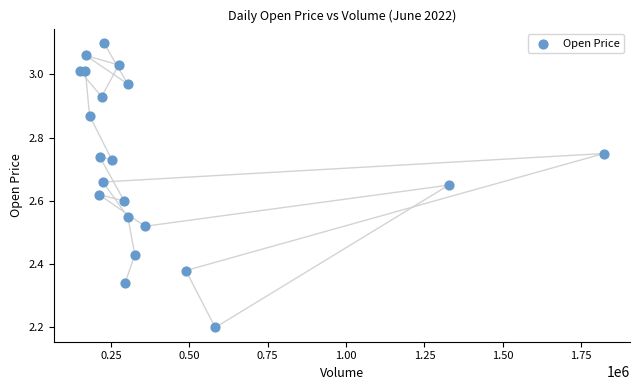

What Y value in the scatter plot is closest to 2?

2.2